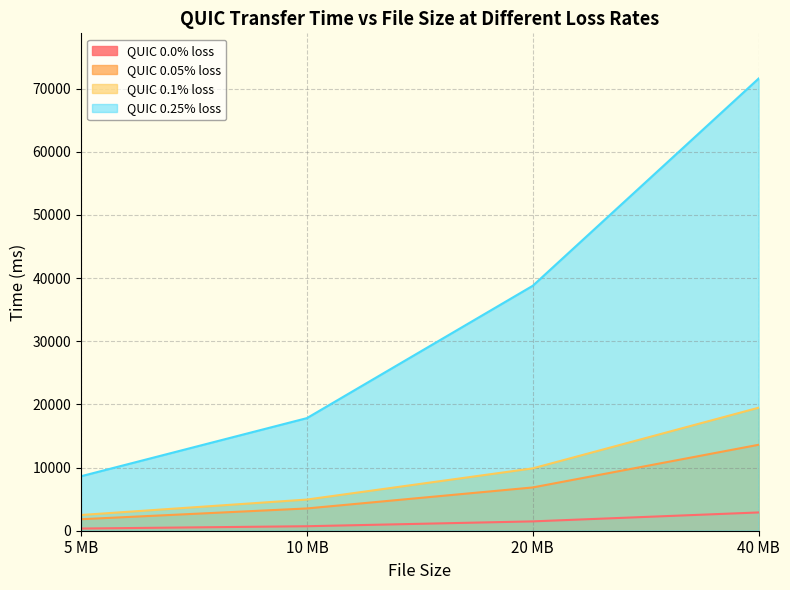

What is the average value of the QUIC 0.25% loss series?

34208.6